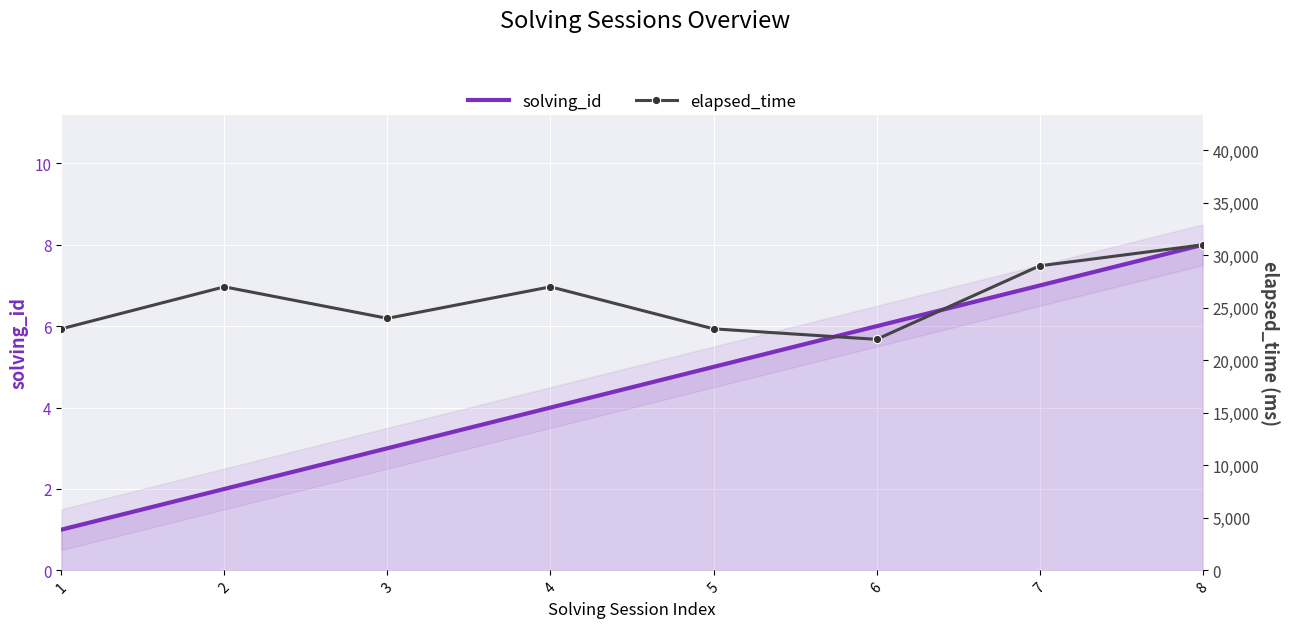

Which label corresponds to the smallest value in the chart?

1